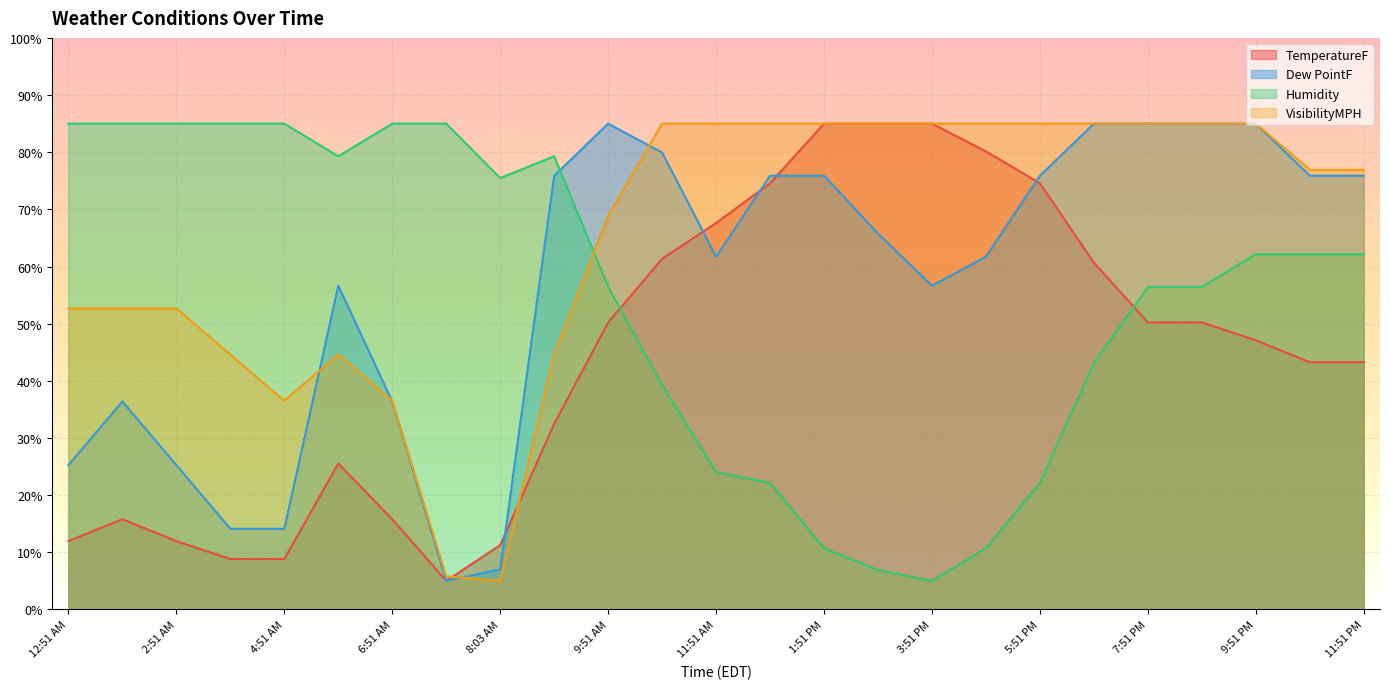

What is the average value of the VisibilityMPH series?

64.7